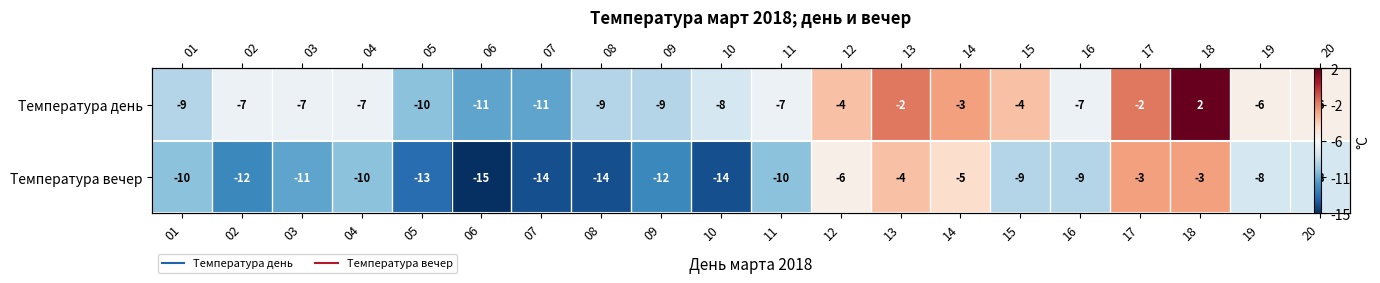

The value of Температура вечер at 04 is -5. True or false?

False